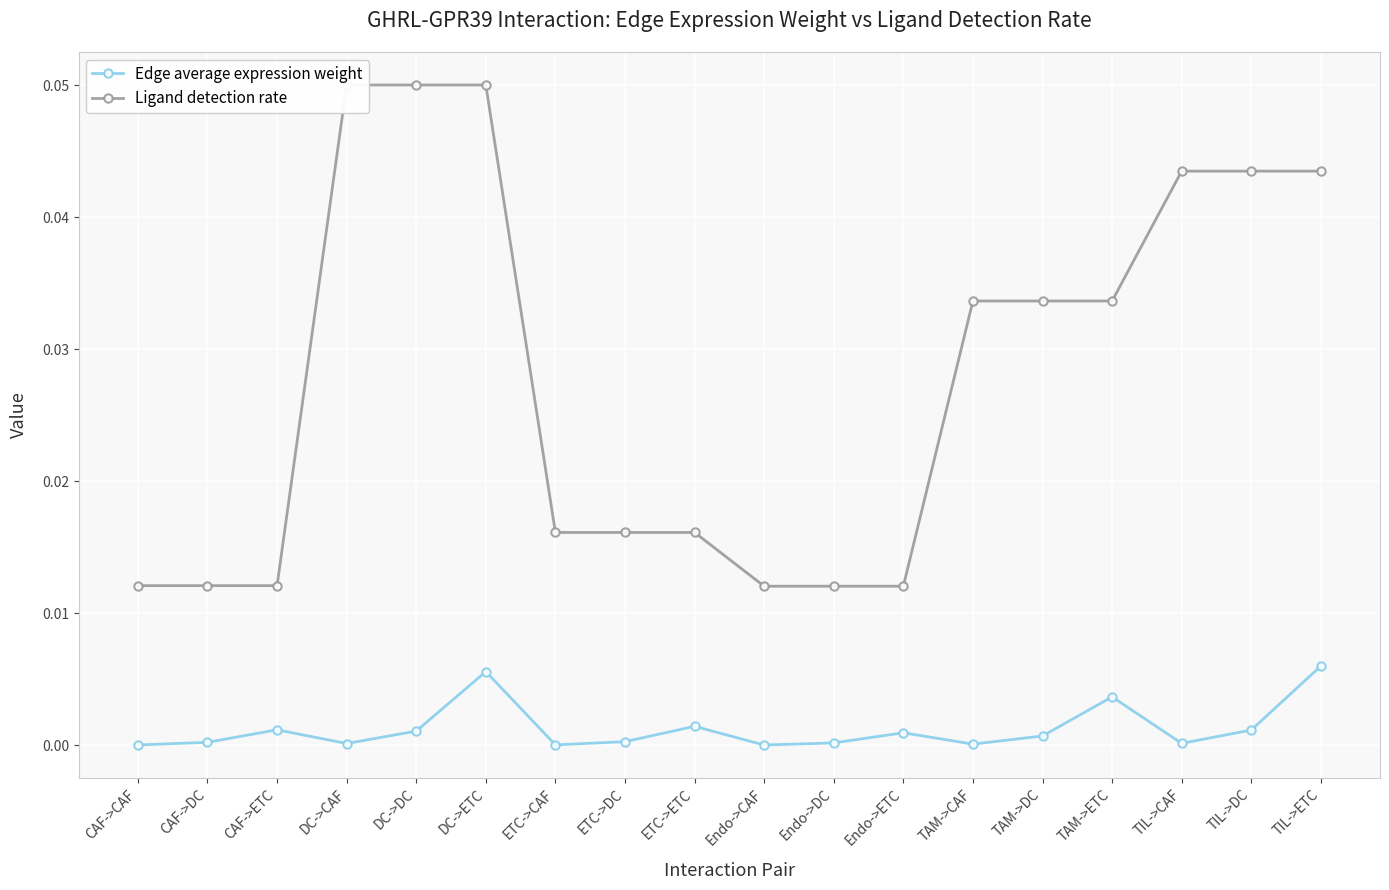

Which category has the lowest value in the Edge average expression weight series?

Endo->CAF